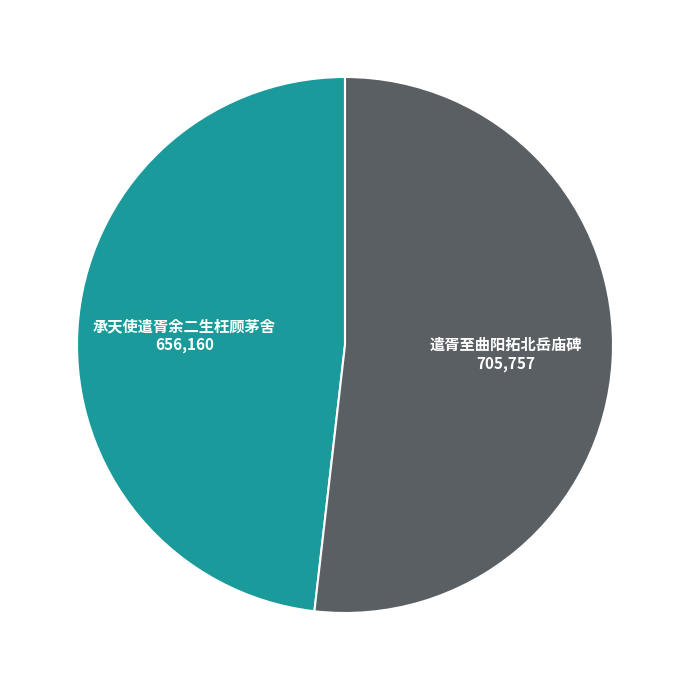

Does any single category account for the majority?

Yes